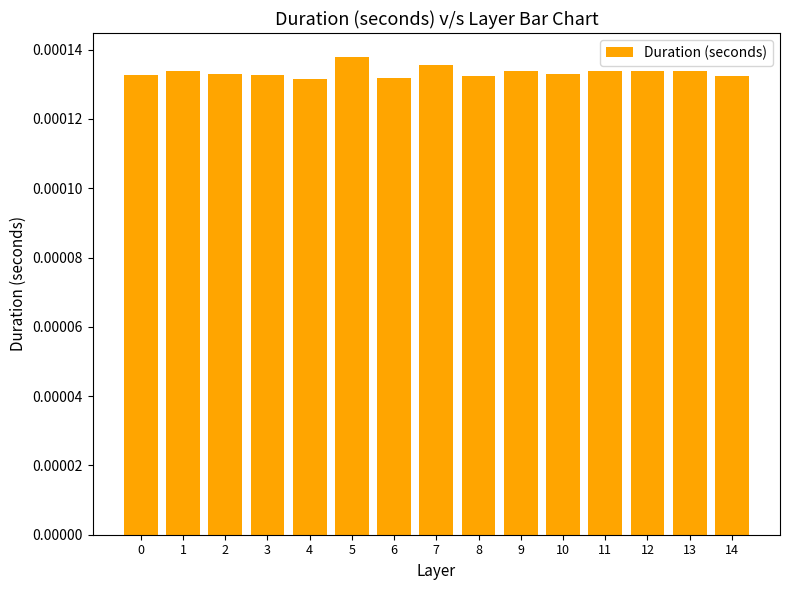

How many distinct data groups are displayed?

1